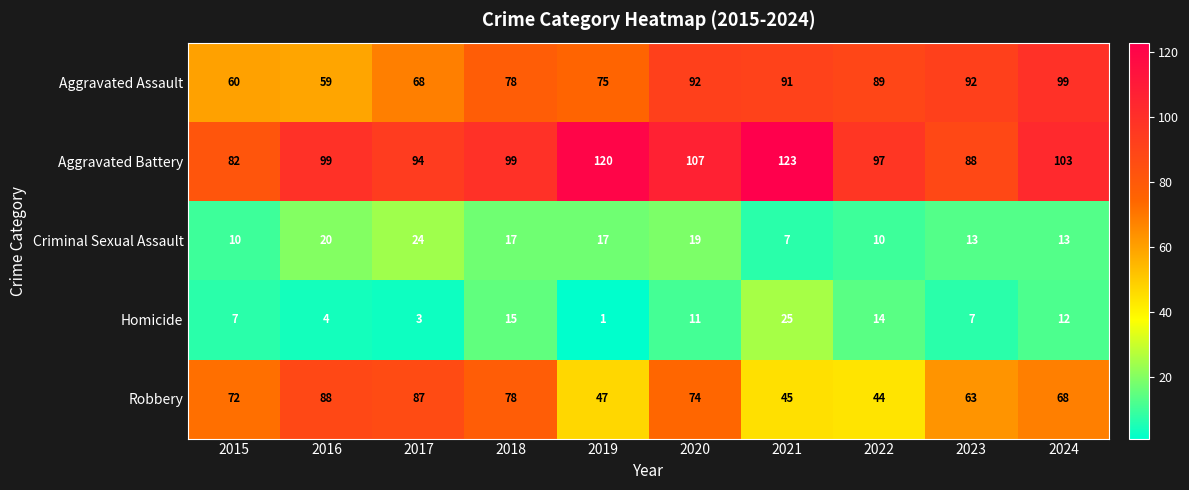

The value of Aggravated Battery at 2016 is 99. True or false?

True